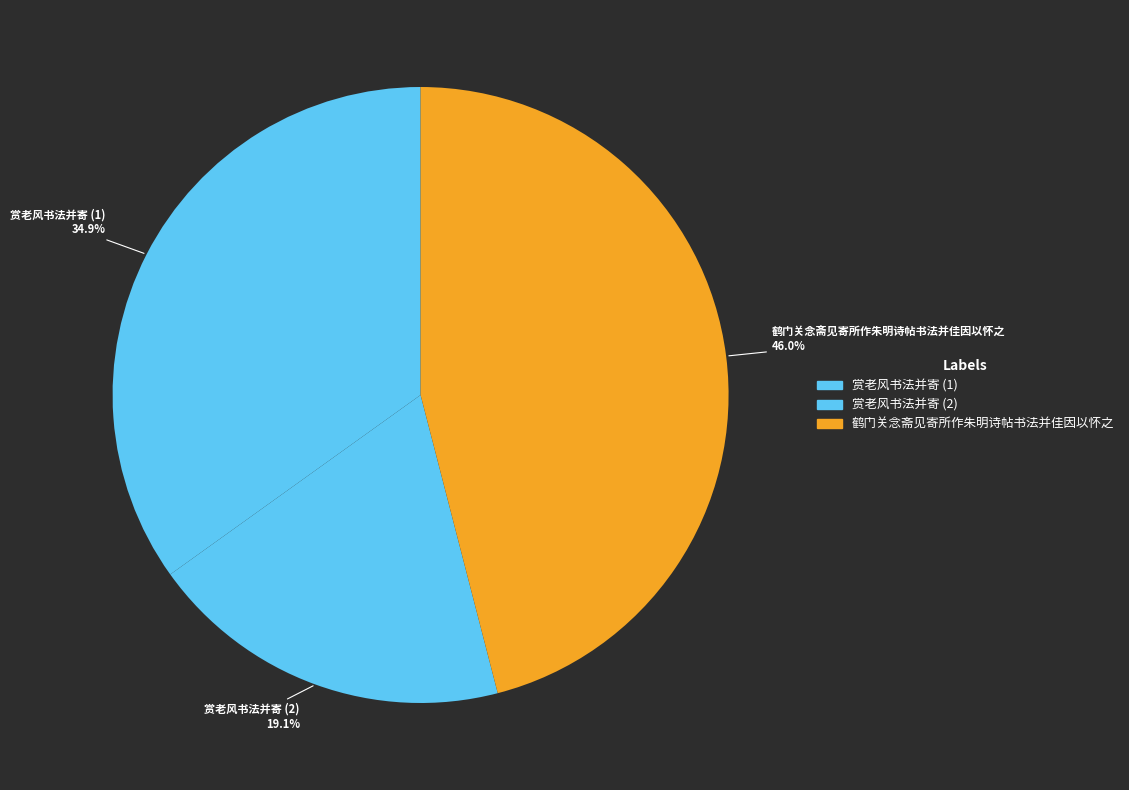

Count the number of slices in the pie.

3